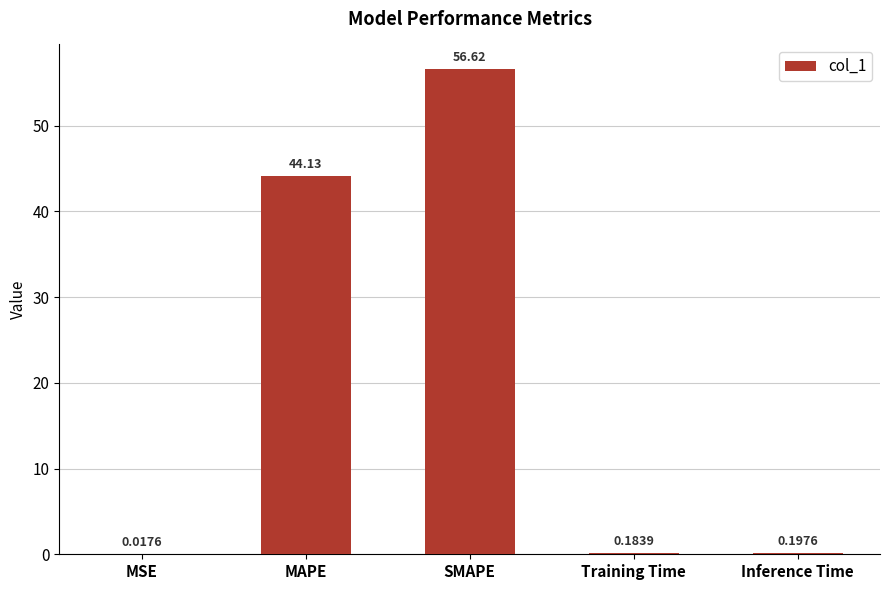

How many distinct data groups are displayed?

1